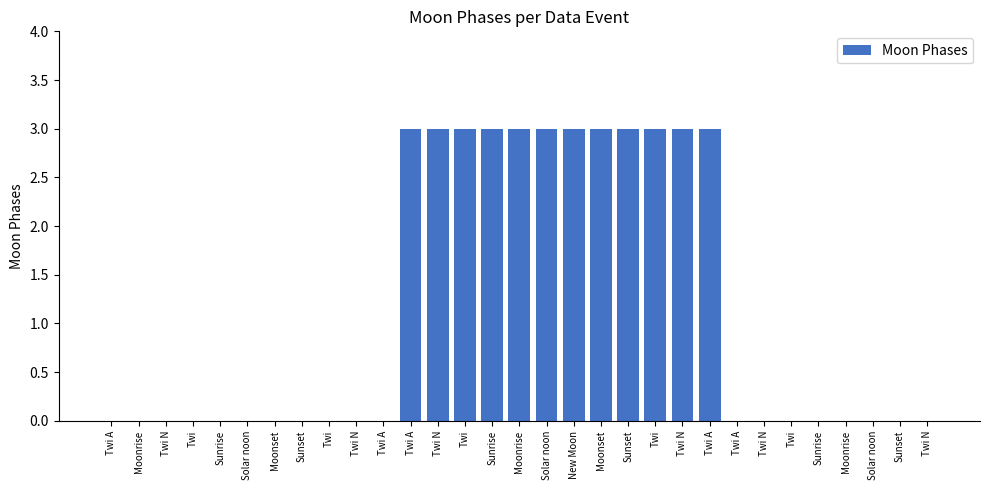

Reading left to right, transcribe all the data shown in this chart.

Twi A=0	Moonrise=0	Twi N=0	Twi=0	Sunrise=0	Solar noon=0	Moonset=0	Sunset=0	Twi=0	Twi N=0	Twi A=0	Twi A=3	Twi N=3	Twi=3	Sunrise=3	Moonrise=3	Solar noon=3	New Moon=3	Moonset=3	Sunset=3	Twi=3	Twi N=3	Twi A=3	Twi A=0	Twi N=0	Twi=0	Sunrise=0	Moonrise=0	Solar noon=0	Sunset=0	Twi N=0